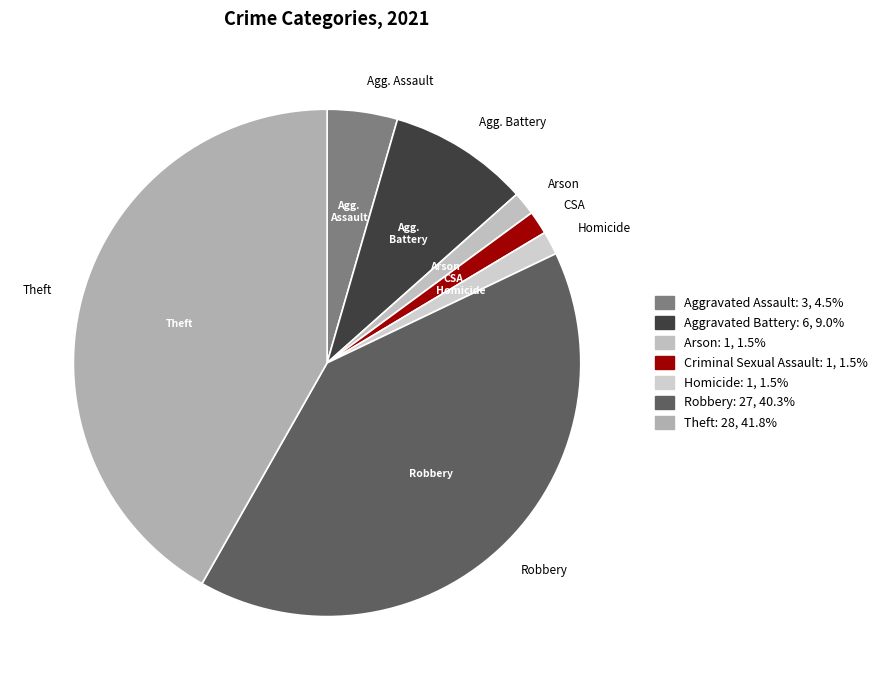

Which slice is the smallest?

Arson